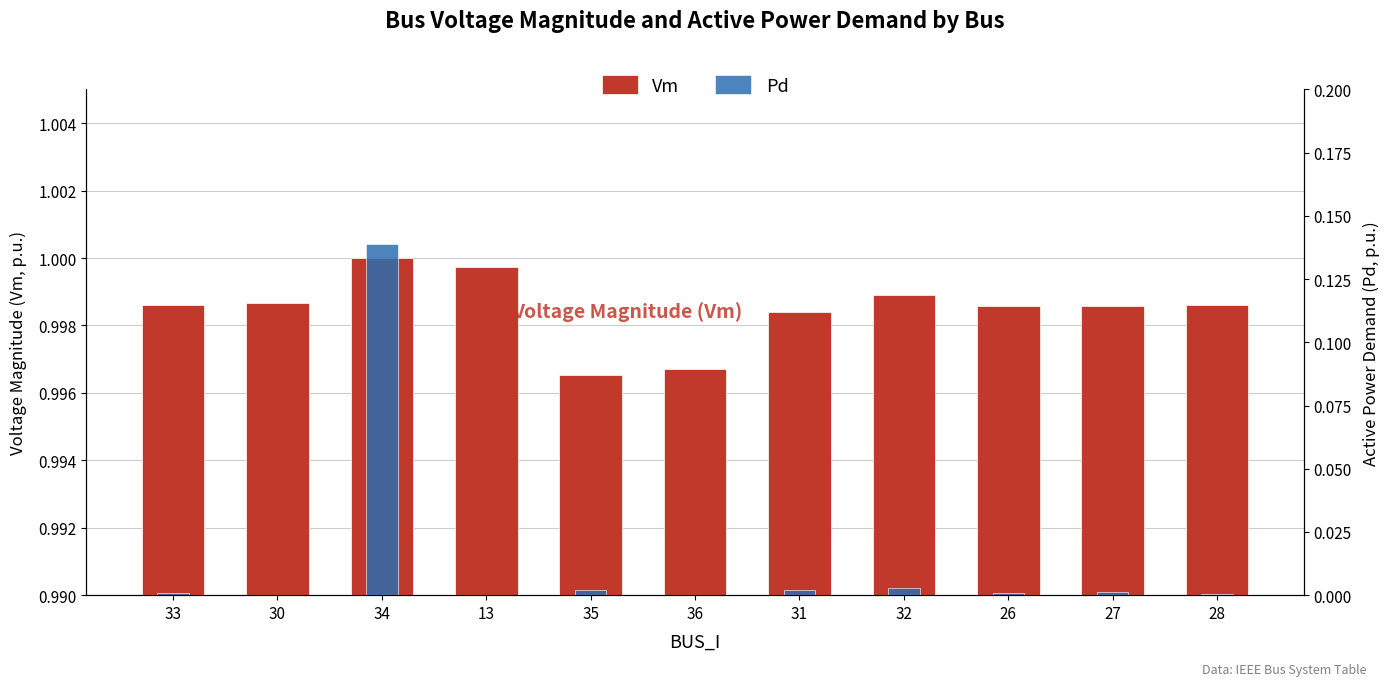

Which category has the highest value in the Vm series?

34